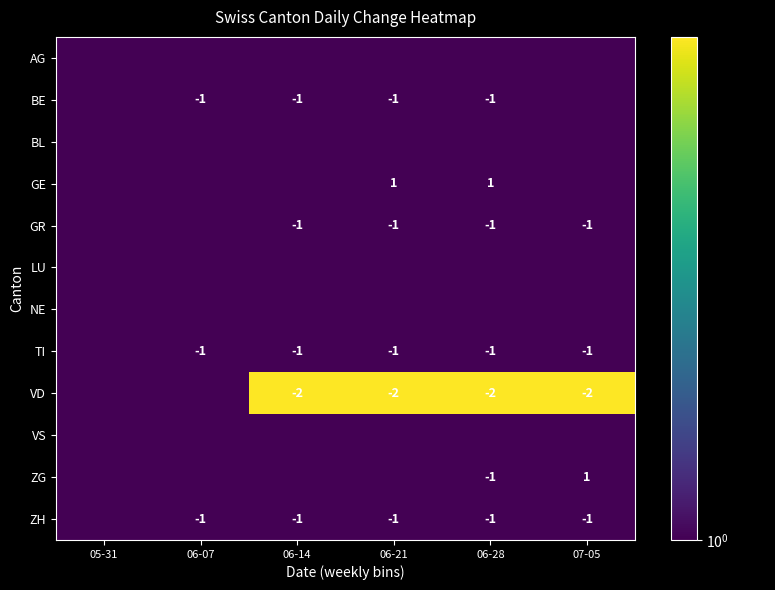

Is it true that GR equals 1.5 at 06-14?

False